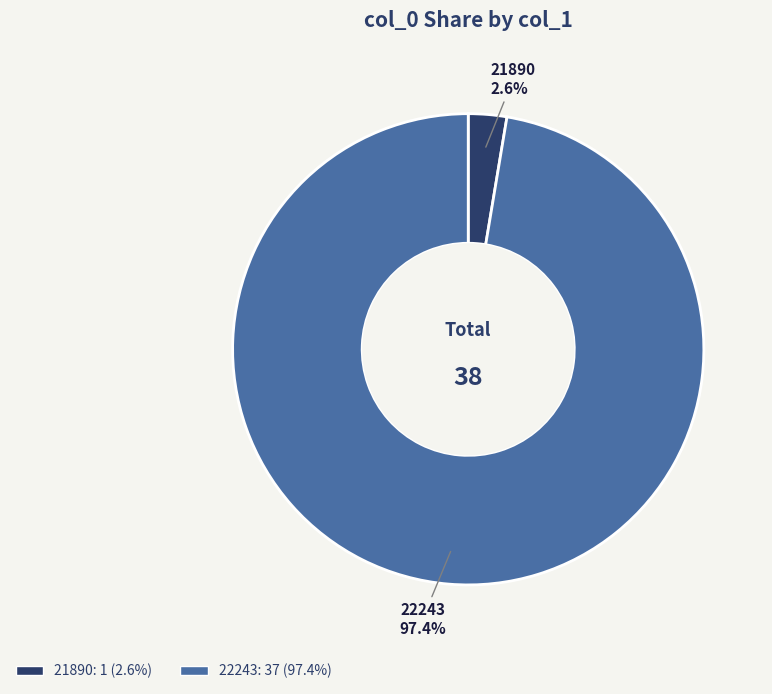

Which has a higher value, 22243 or 21890?

22243